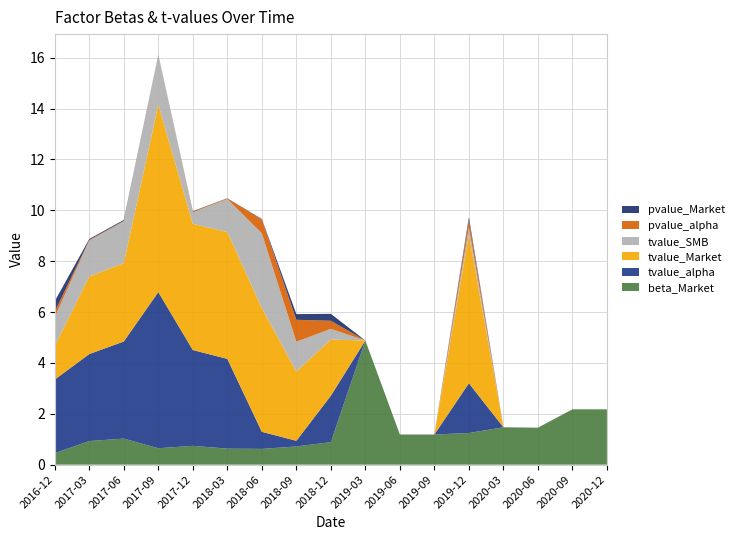

Reading right to left, list all the values displayed in this chart.

beta_Market: 2.2	2.2	1.5	1.5	1.2	1.2	1.2	4.9	0.9	0.7	0.6	0.6	0.7	0.6	1.0	0.9	0.5
tvalue_alpha: 0.0	0.0	0.0	0.0	2.0	0.0	0.0	0.0	1.8	0.2	0.7	3.5	3.8	6.1	3.8	3.4	2.9
tvalue_Market: 0.0	0.0	0.0	0.0	5.8	0.0	0.0	0.0	2.2	2.7	4.9	5.0	5.0	7.4	3.1	3.0	1.3
tvalue_SMB: 0.0	0.0	0.0	0.0	0.3	0.0	0.0	0.0	0.4	1.2	2.9	1.3	0.4	2.0	1.6	1.4	1.1
pvalue_alpha: 0.0	0.0	0.0	0.0	0.3	0.0	0.0	0.0	0.3	0.9	0.5	0.0	0.0	0.0	0.0	0.0	0.2
pvalue_Market: 0.0	0.0	0.0	0.0	0.1	0.0	0.0	0.0	0.3	0.2	0.0	0.0	0.0	0.0	0.0	0.0	0.4